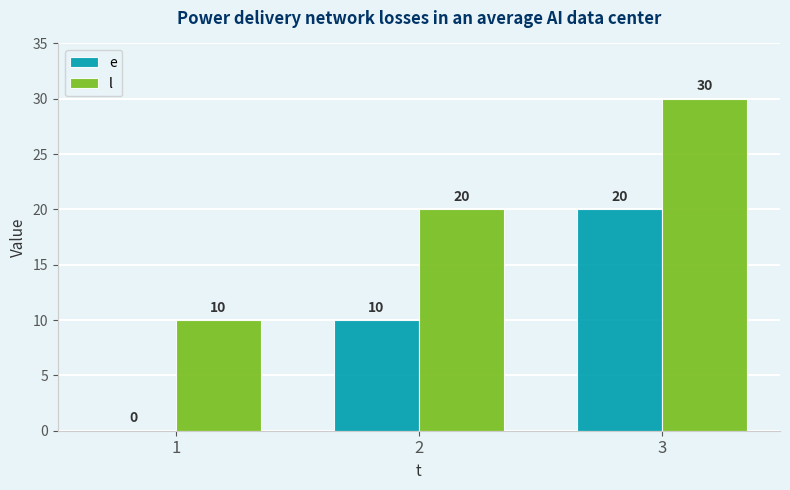

What is the sum of the l values at 3 and 1?

40